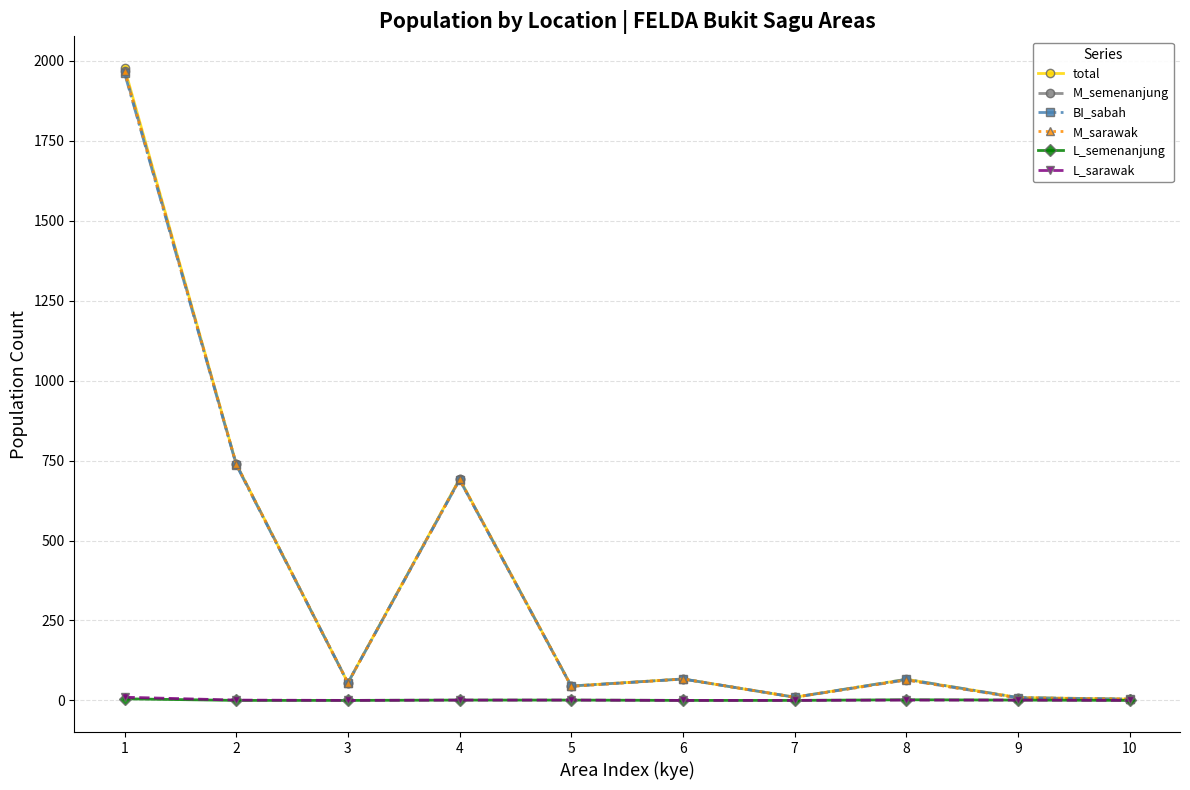

At which category does total reach its first local valley?

3